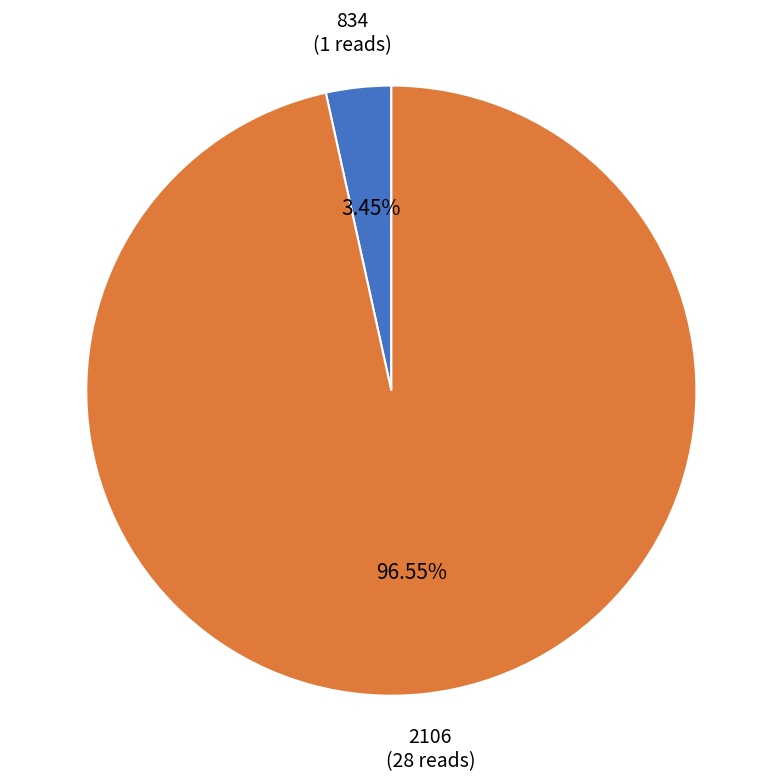

To the nearest percent, what portion does 2106 represent?

97%